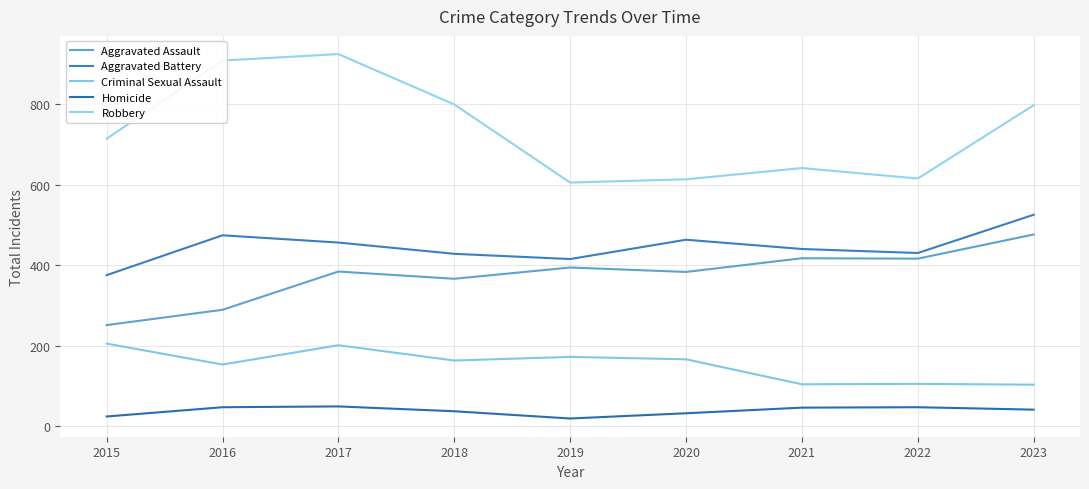

Does the chart display data point markers on the line(s)?

No